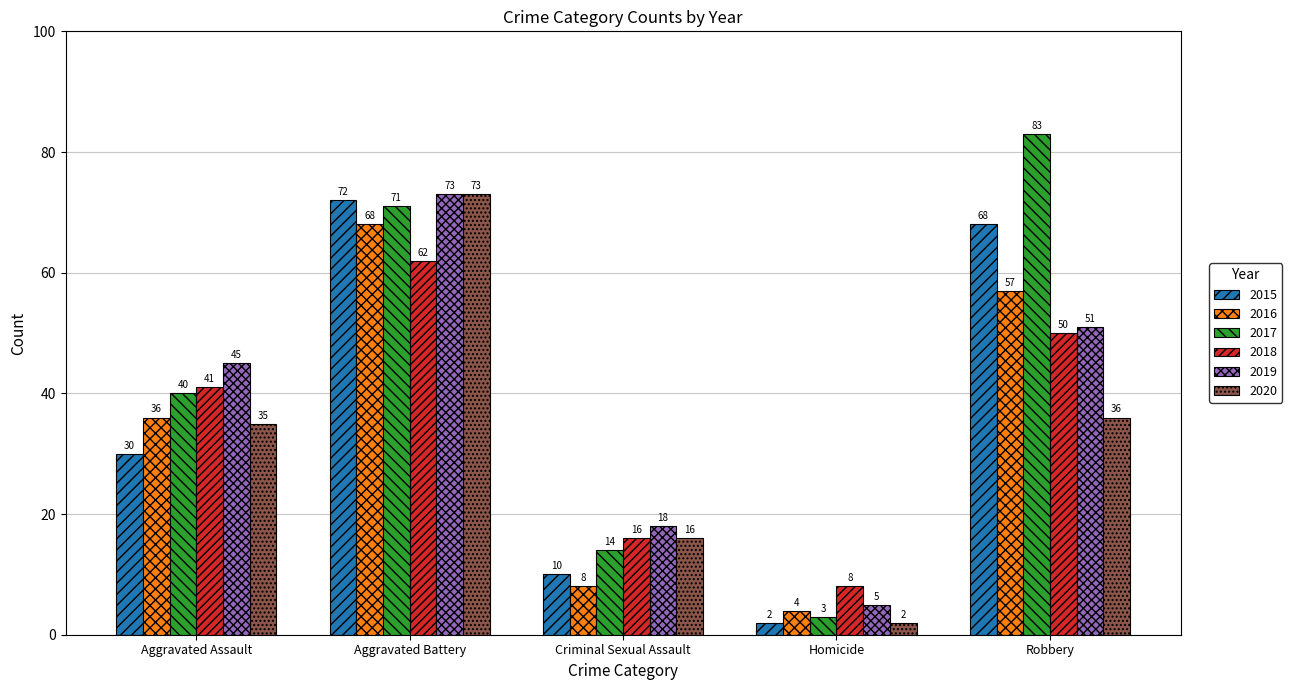

What is the label of the 1st bar from the right?

Robbery